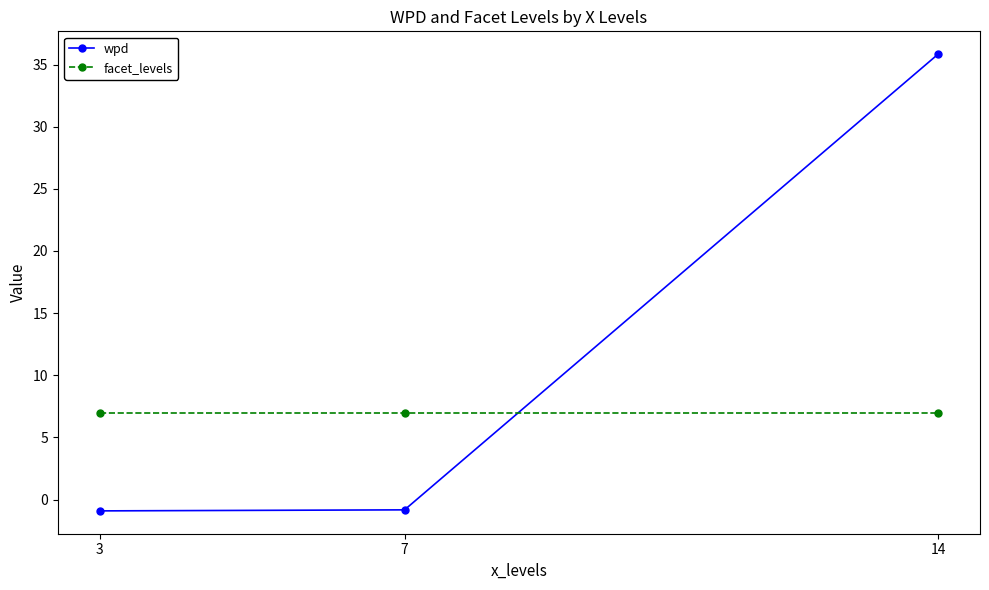

What is the average value of the facet_levels series?

7.0